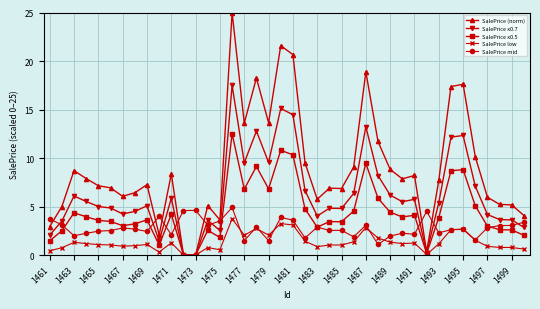

What is the value of the SalePrice x0.7 point at the 9th from the left?

5.1